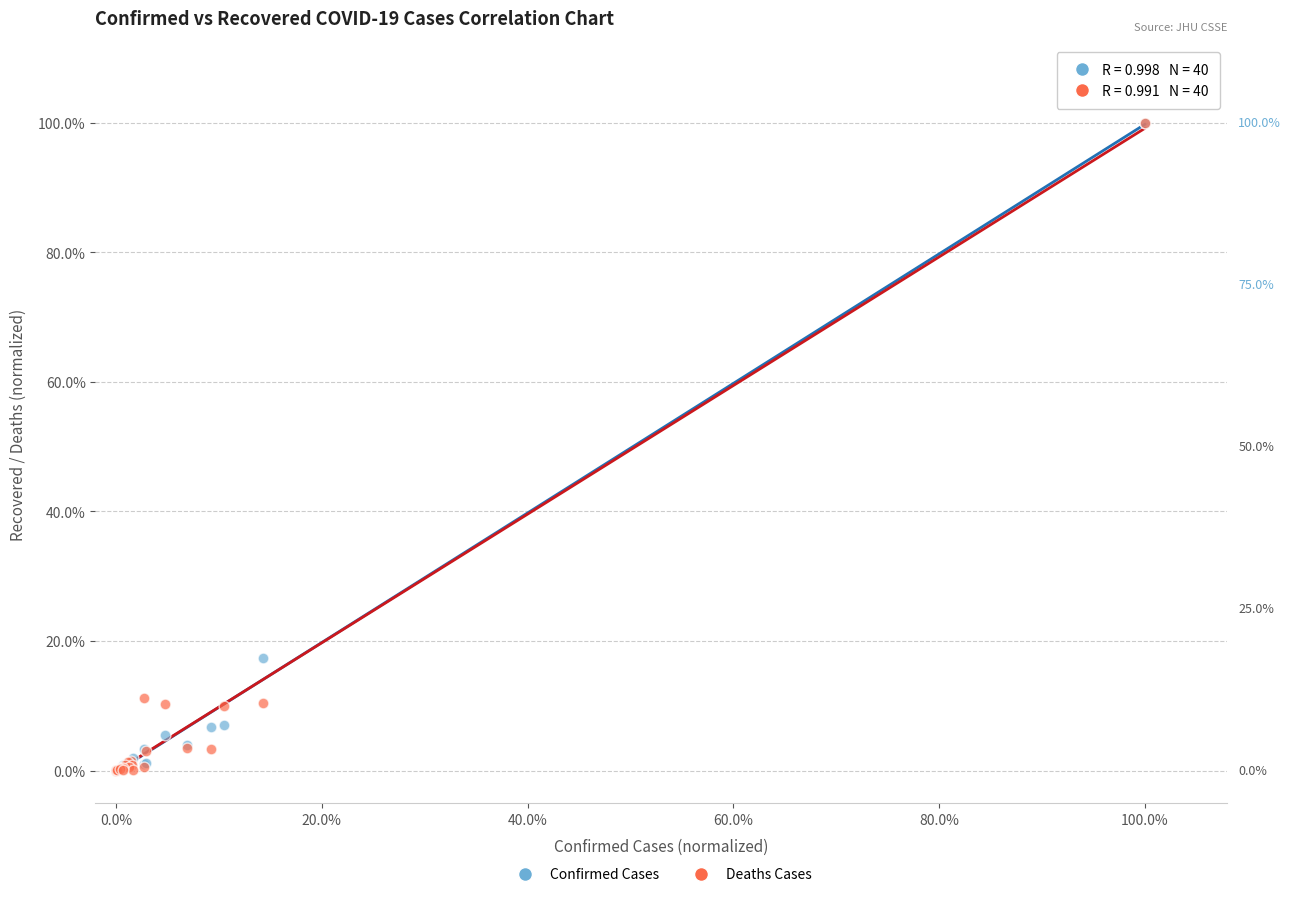

What are all the series names shown in the legend?

Confirmed Cases, Deaths Cases